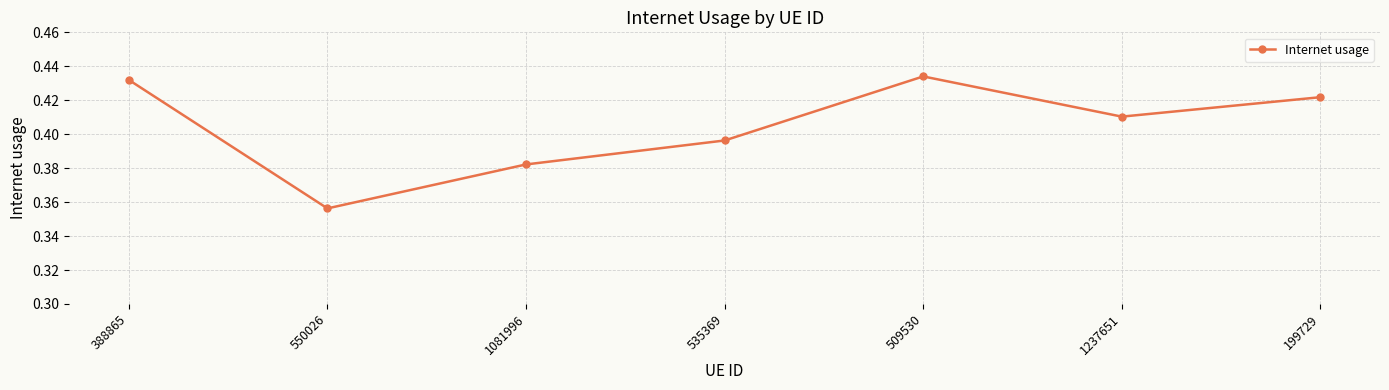

Rank the categories by value from highest to lowest.

509530, 388865, 199729, 1237651, 535369, 1081996, 550026